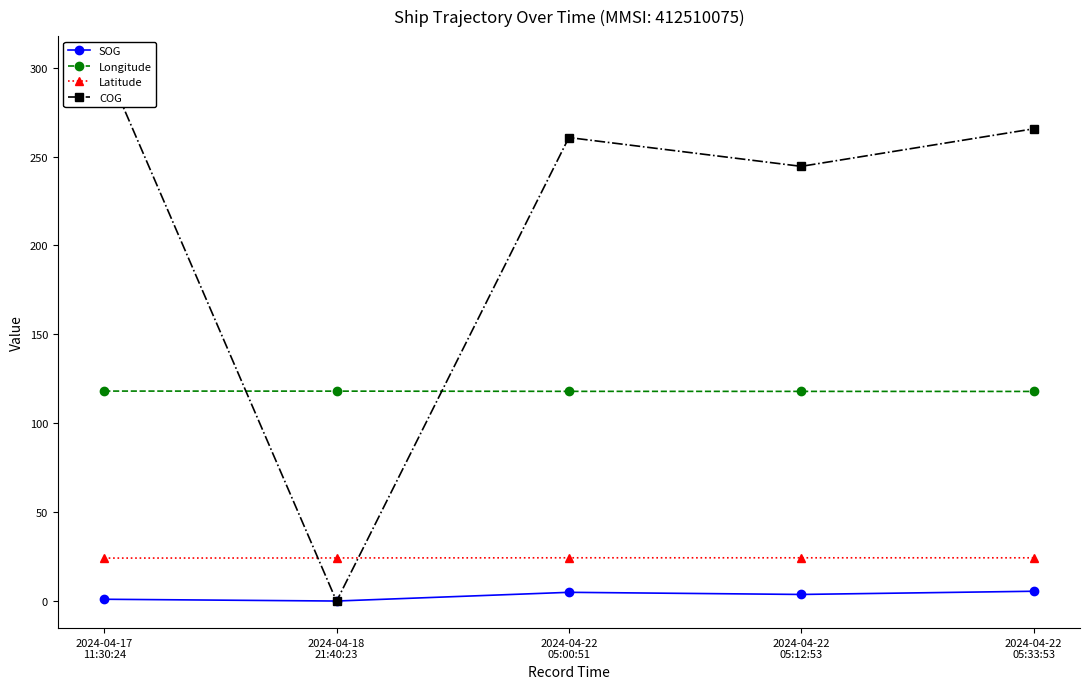

Reading left to right, extract all data points from this chart.

SOG: 1.1	0.1	5.0	3.8	5.6
Longitude: 118.1	118.1	118.0	118.0	117.9
Latitude: 24.2	24.3	24.4	24.4	24.4
COG: 302.6	0.0	260.7	244.5	265.6